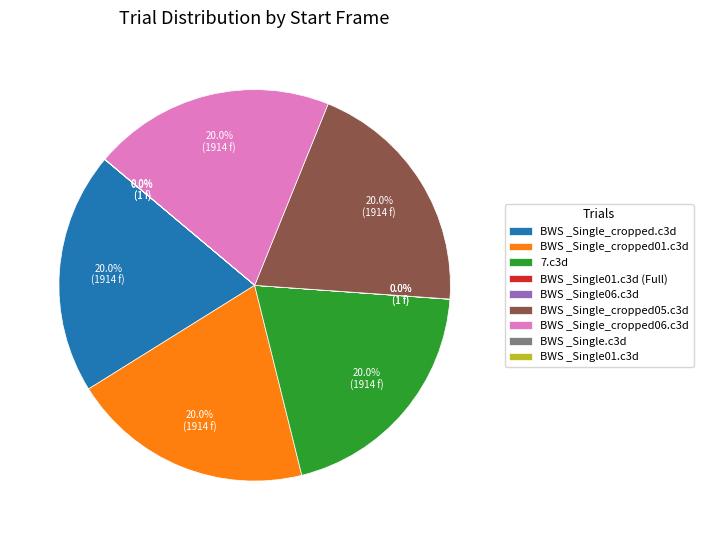

What portion of the pie excludes BWS _Single_cropped01.c3d?

80.0%